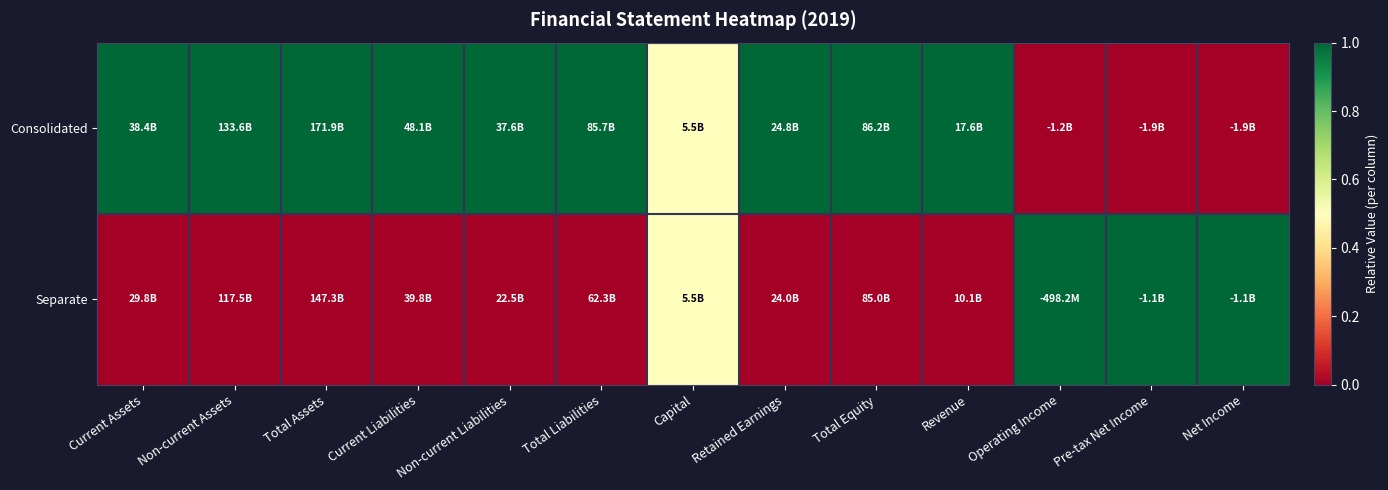

Reading left to right, transcribe all the data shown in this chart.

Consolidated: Current Assets=1.0	Non-current Assets=1.0	Total Assets=1.0	Current Liabilities=1.0	Non-current Liabilities=1.0	Total Liabilities=1.0	Capital=0.5	Retained Earnings=1.0	Total Equity=1.0	Revenue=1.0	Operating Income=0.0	Pre-tax Net Income=0.0	Net Income=0.0
Separate: Current Assets=0.0	Non-current Assets=0.0	Total Assets=0.0	Current Liabilities=0.0	Non-current Liabilities=0.0	Total Liabilities=0.0	Capital=0.5	Retained Earnings=0.0	Total Equity=0.0	Revenue=0.0	Operating Income=1.0	Pre-tax Net Income=1.0	Net Income=1.0